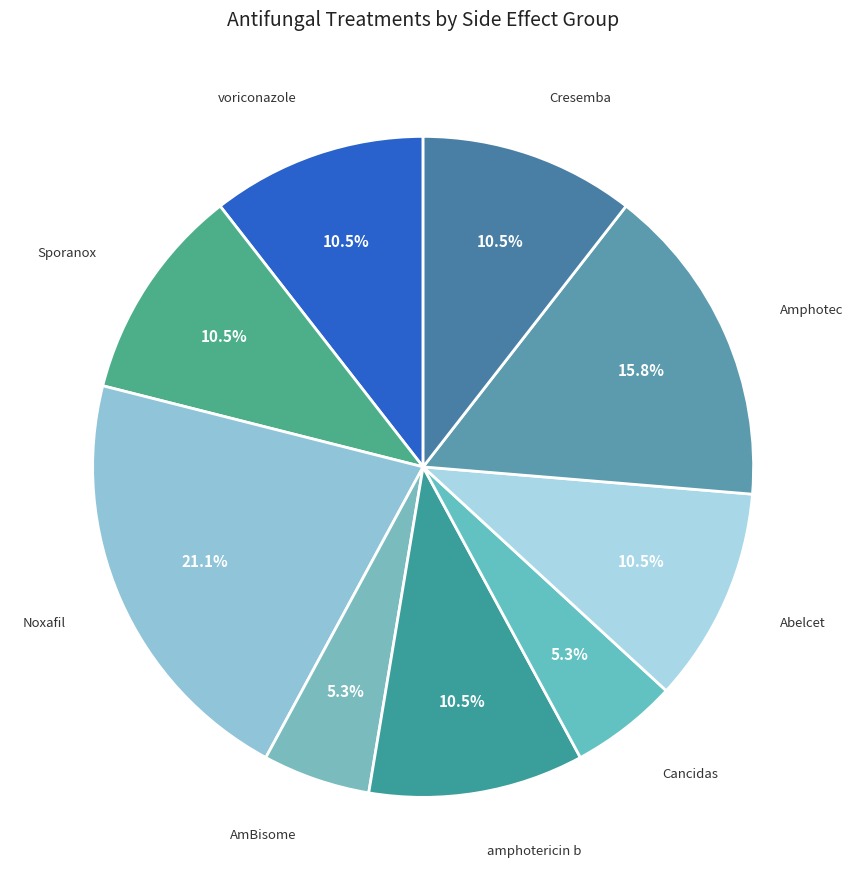

How many segments does this pie chart have?

9